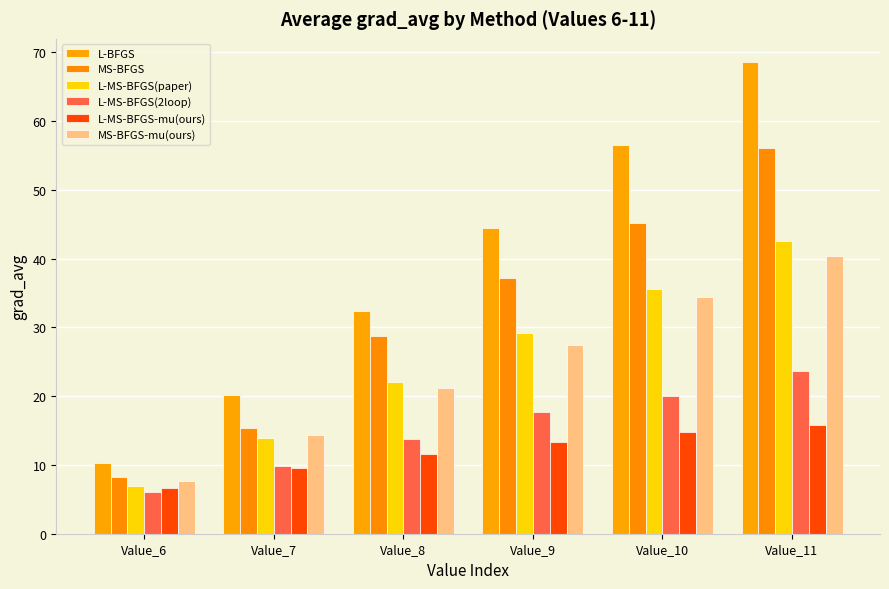

Reading left to right, transcribe all the data shown in this chart.

L-BFGS: 10.3	20.2	32.3	44.4	56.5	68.5
MS-BFGS: 8.3	15.4	28.7	37.1	45.1	56.0
L-MS-BFGS(paper): 6.9	13.9	22.0	29.1	35.5	42.5
L-MS-BFGS(2loop): 6.0	9.8	13.7	17.7	20.0	23.7
L-MS-BFGS-mu(ours): 6.7	9.5	11.6	13.3	14.8	15.8
MS-BFGS-mu(ours): 7.7	14.4	21.2	27.4	34.4	40.3